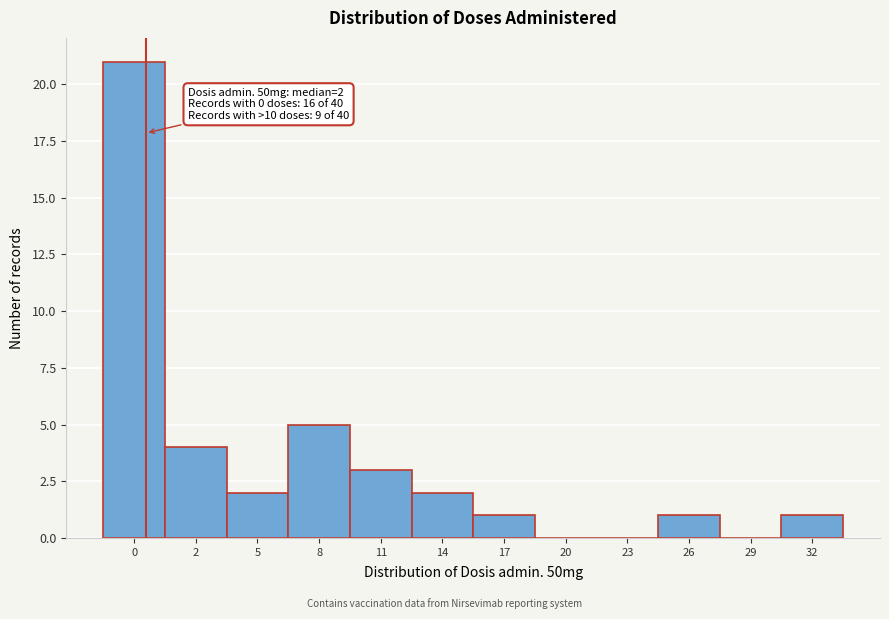

Reading left to right, list all the values displayed in this chart.

0=21	2=4	5=2	8=5	11=3	14=2	17=1	20=0	23=0	26=1	29=0	32=1